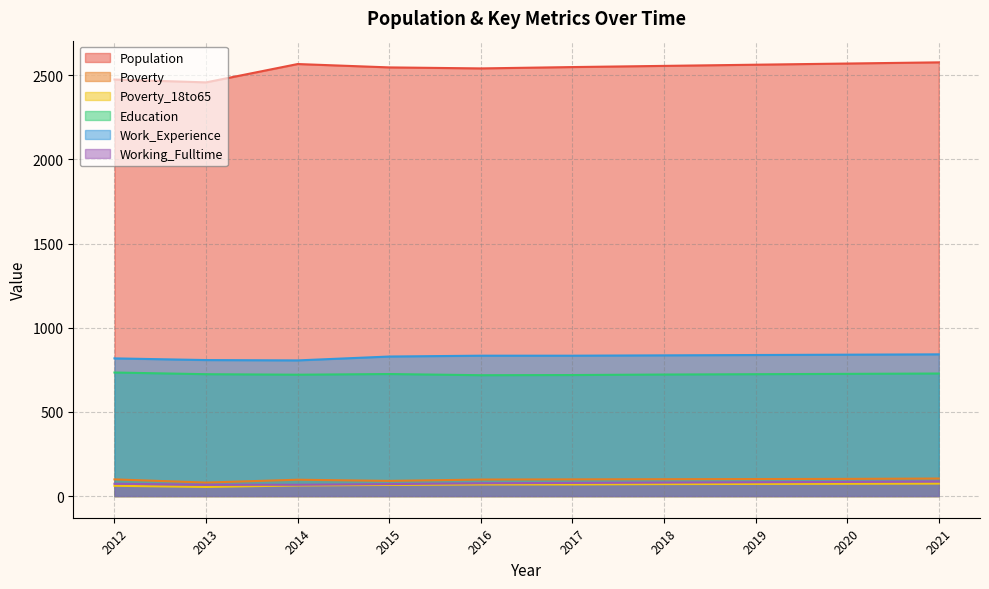

How many lines are shown in the chart?

6